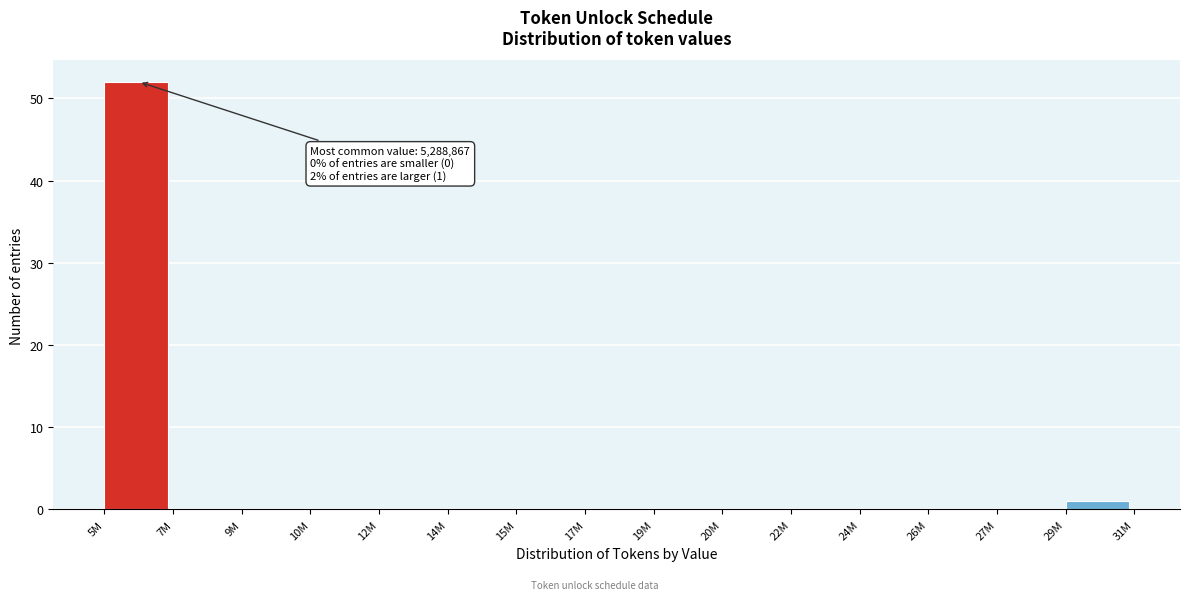

Reading right to left, extract all data points from this chart.

29M=1	27M=0	26M=0	24M=0	22M=0	20M=0	19M=0	17M=0	15M=0	14M=0	12M=0	10M=0	9M=0	7M=0	5M=52